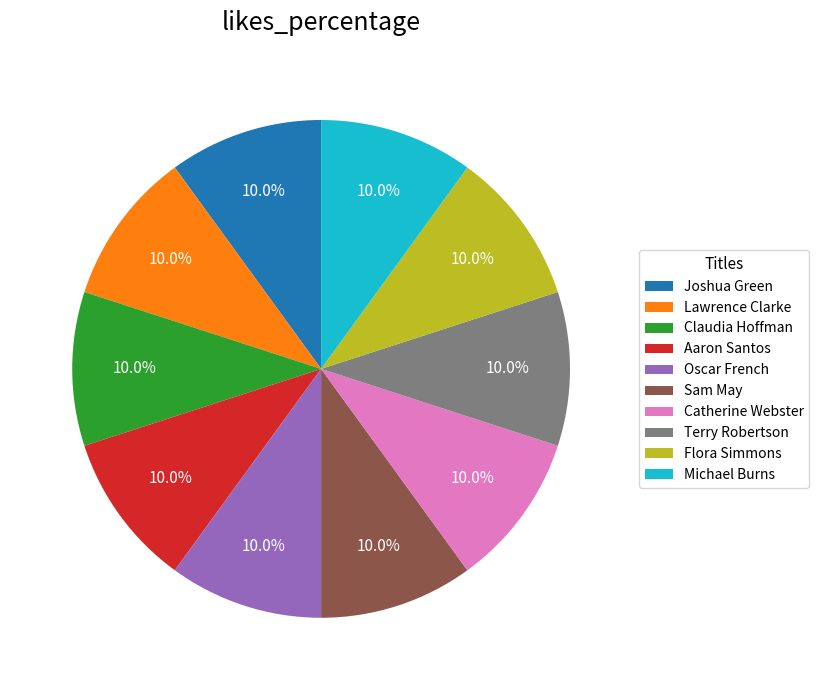

Count the number of slices in the pie.

10